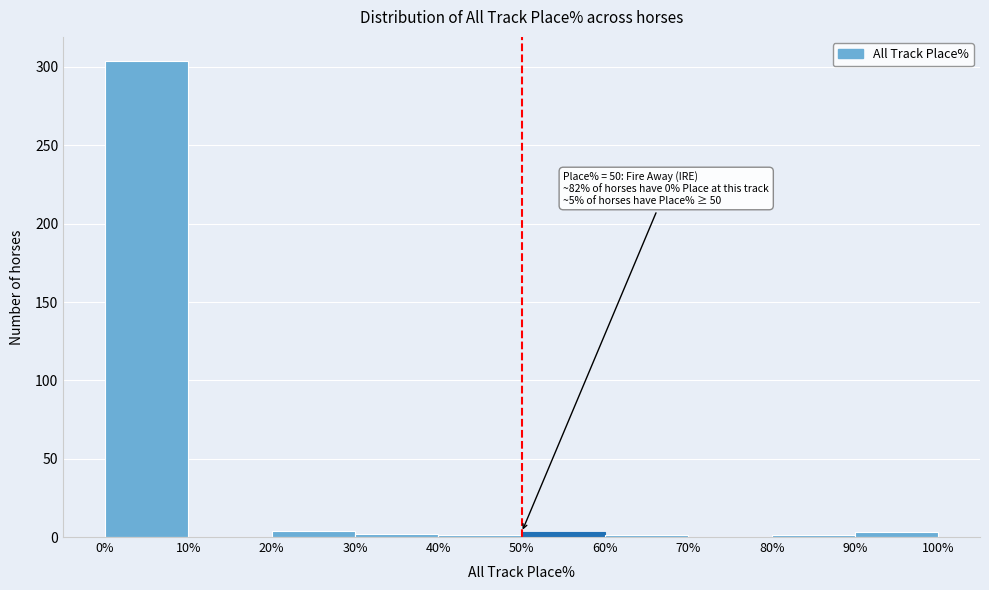

Which range on the x-axis has the tallest bar?

0% to 10%